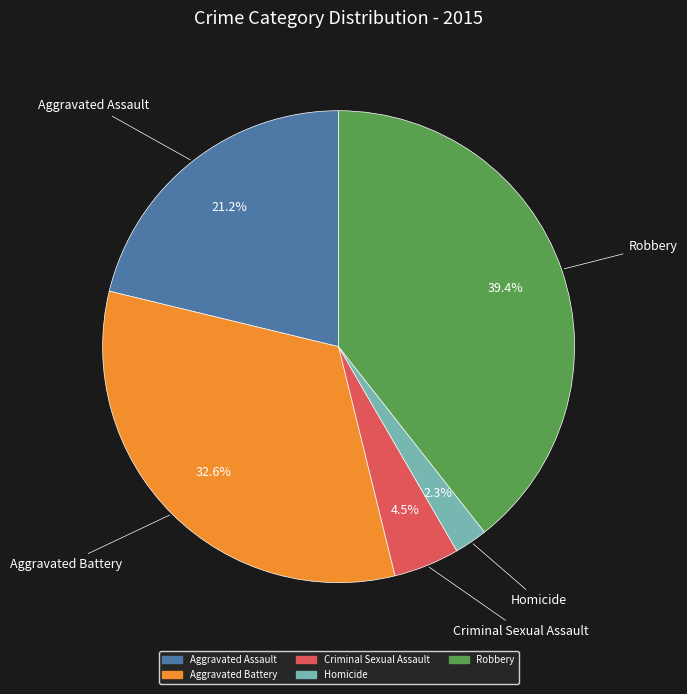

To the nearest percent, what is the average slice percentage?

20%